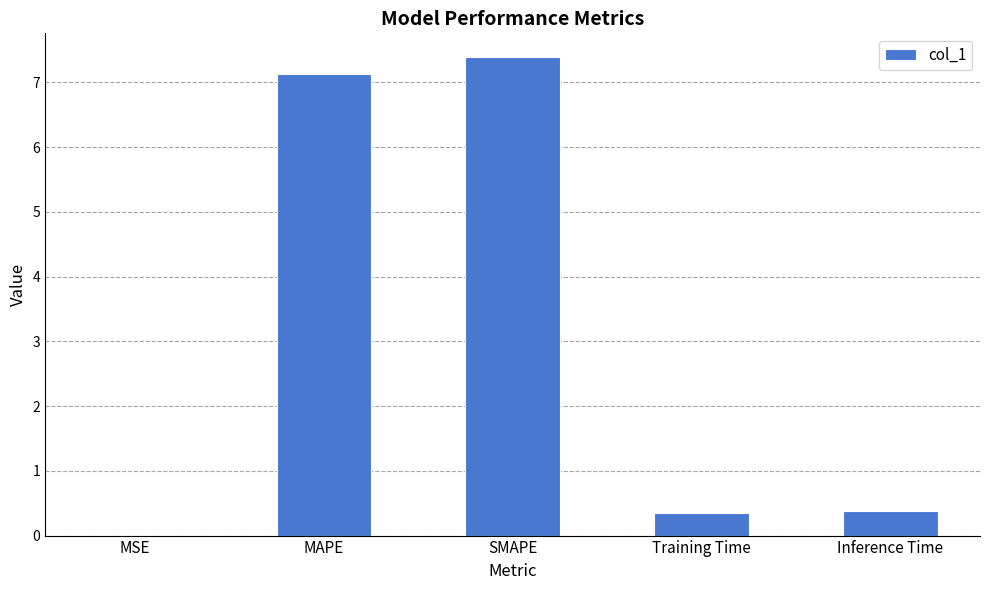

What is the sum of the values at MAPE and Training Time?

7.5